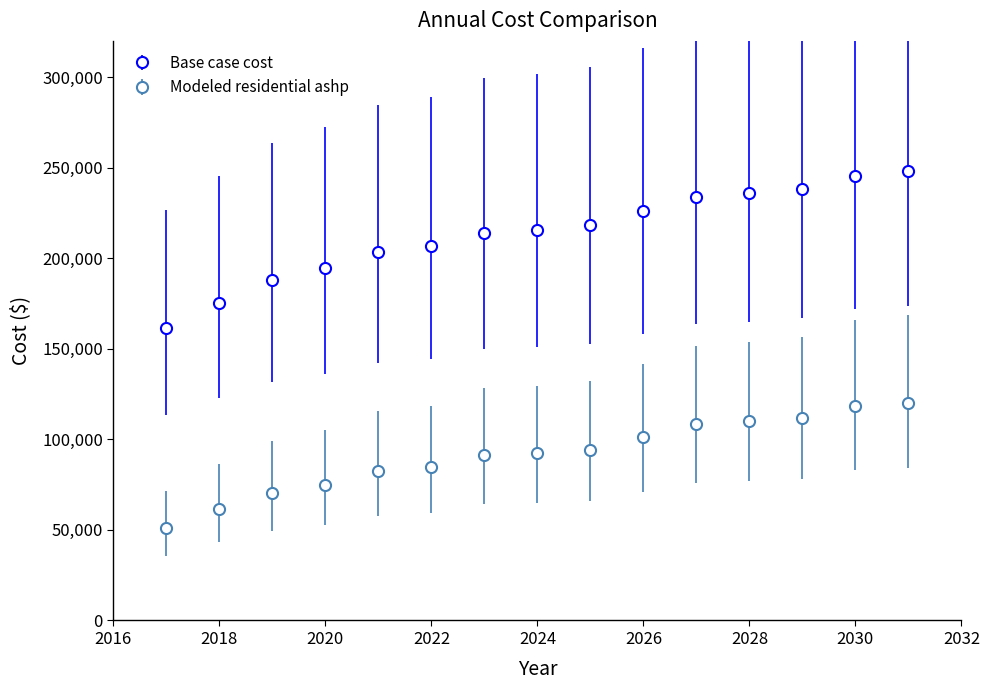

What is the maximum value shown in the chart?

248184.2